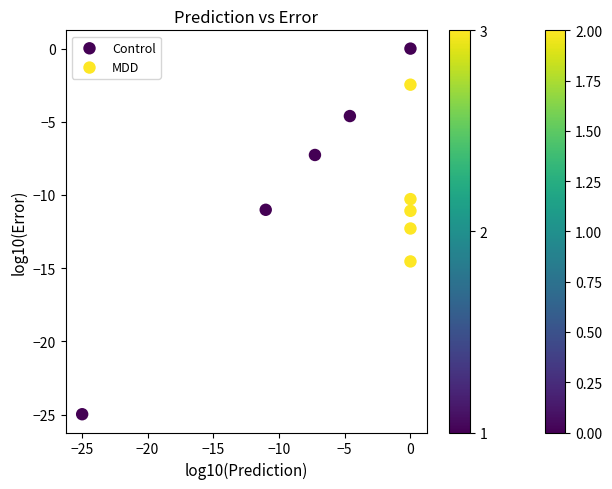

Which series reaches the minimum Y coordinate?

Control